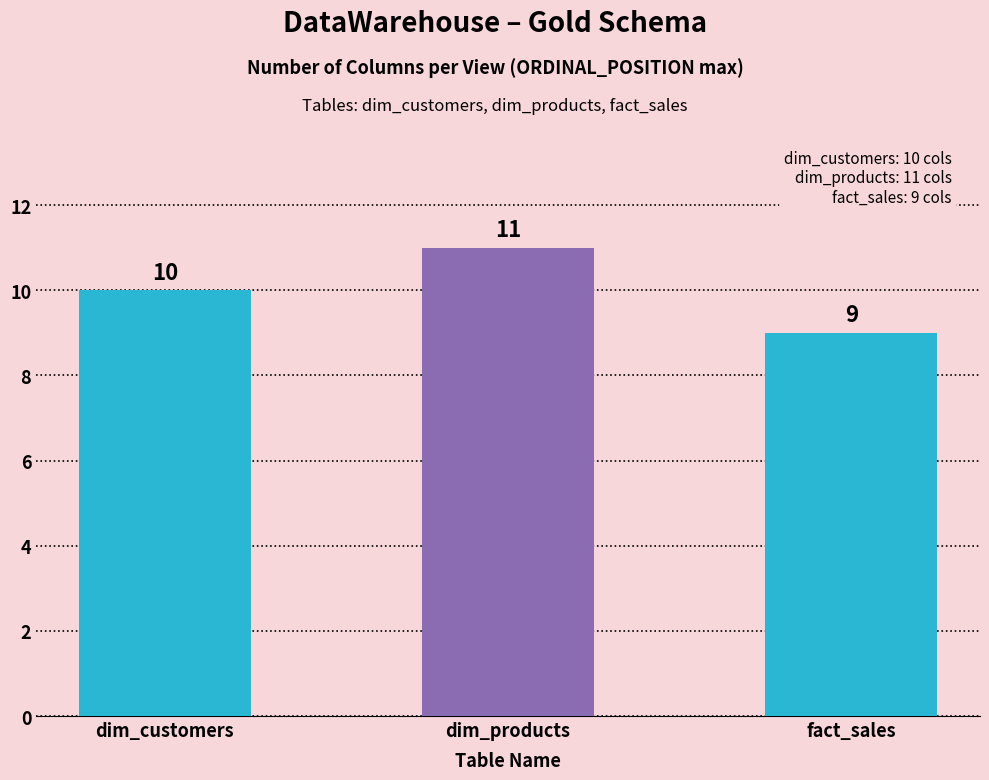

What is the label of the 1st bar from the left?

dim_customers